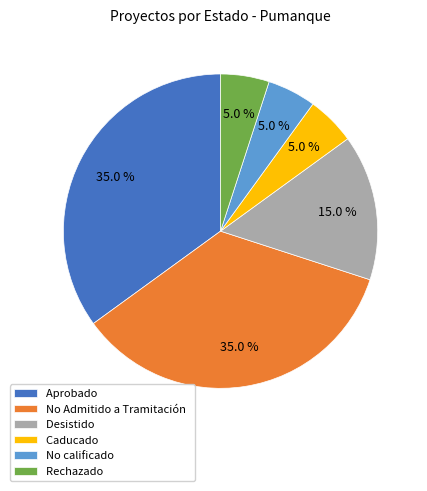

The Rechazado slice represents 5% of the pie. True or false?

True